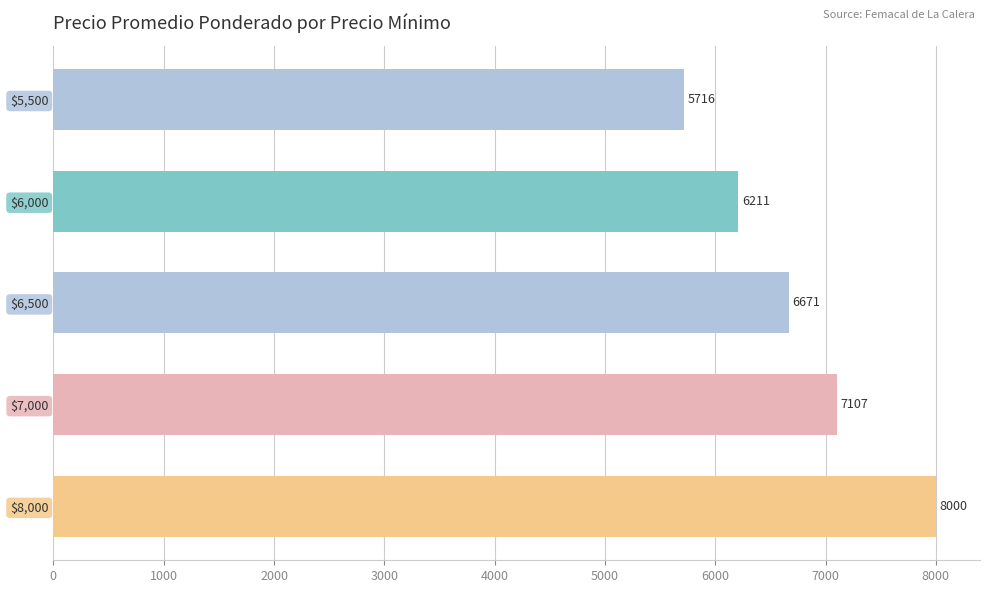

What is the difference between the maximum and minimum values?

2283.8